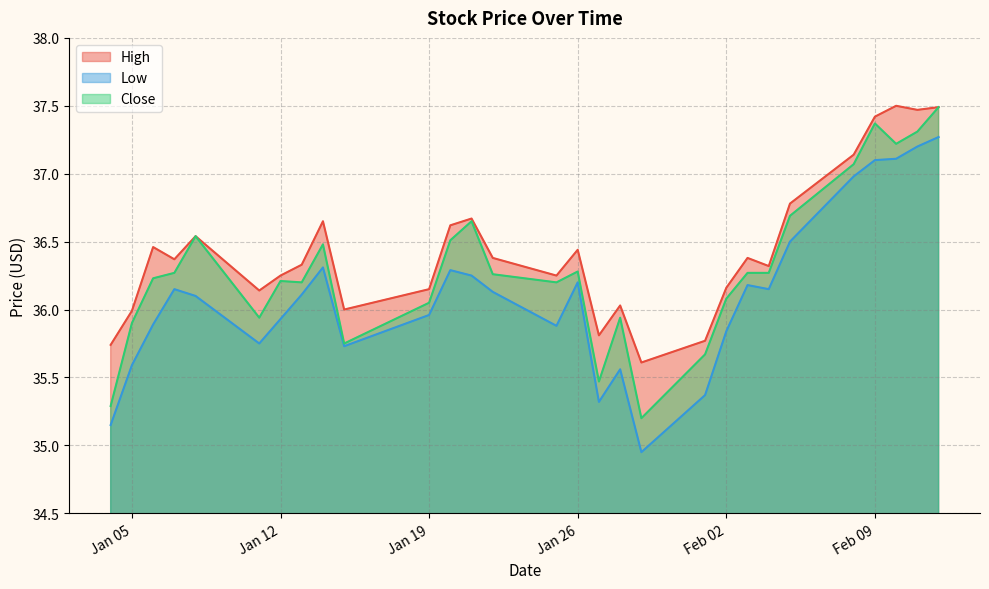

Rank the series by their maximum value, from lowest to highest.

Low, Close, High